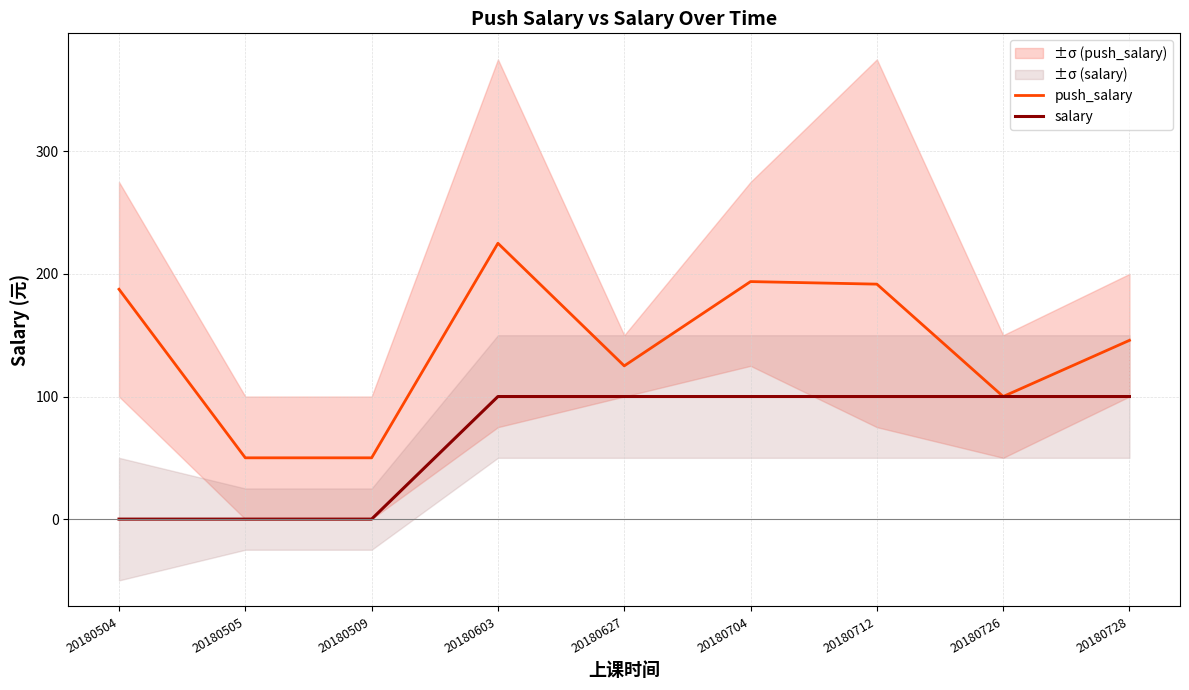

Between 20180603 and 20180505, which is larger?

20180603